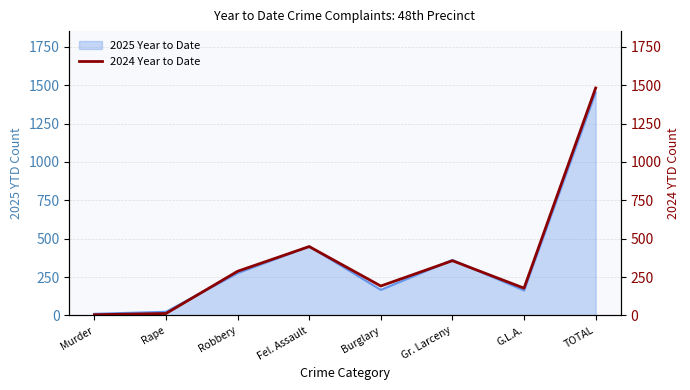

How many lines are shown in the chart?

1